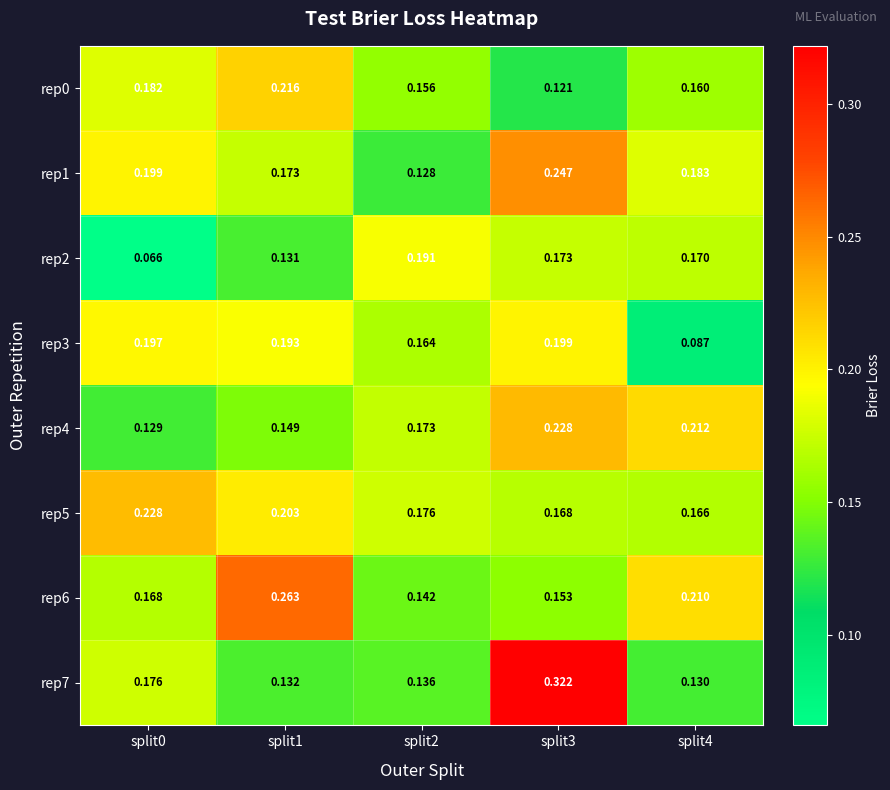

Is the value of rep1 at split2 greater than the value of rep3 at split0?

No